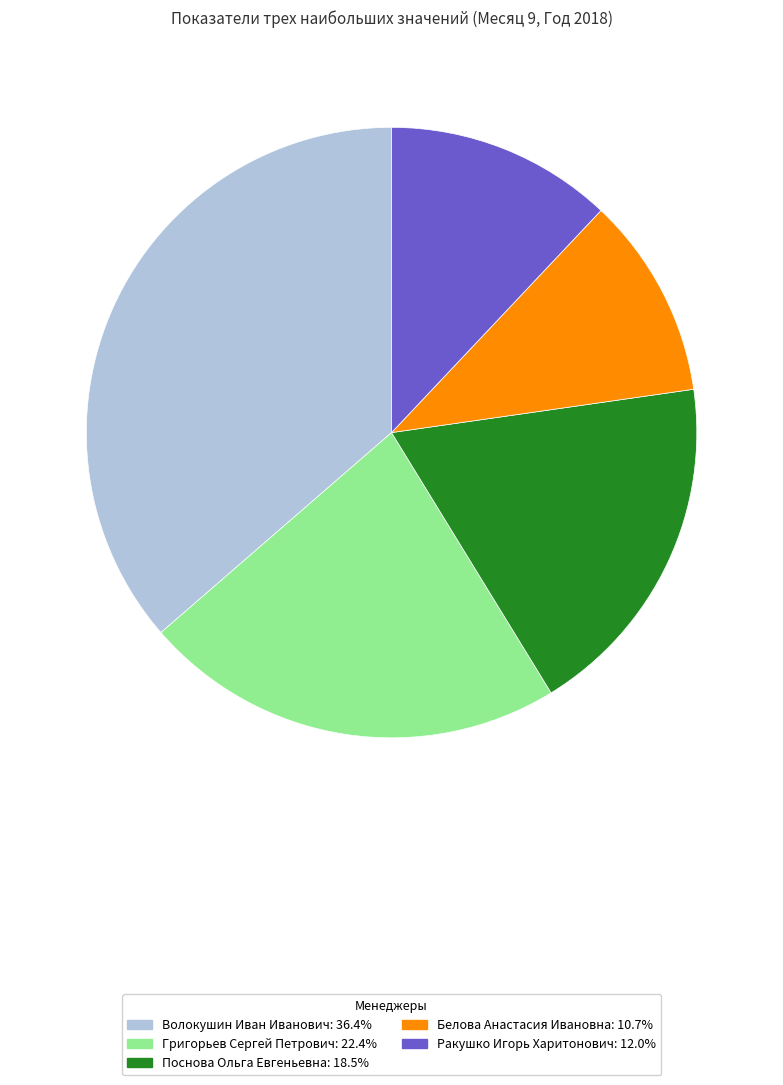

Approximately how many times larger is the value at Ракушко Игорь Харитонович: 12.0% compared to Волокушин Иван Иванович: 36.4%?

0.3